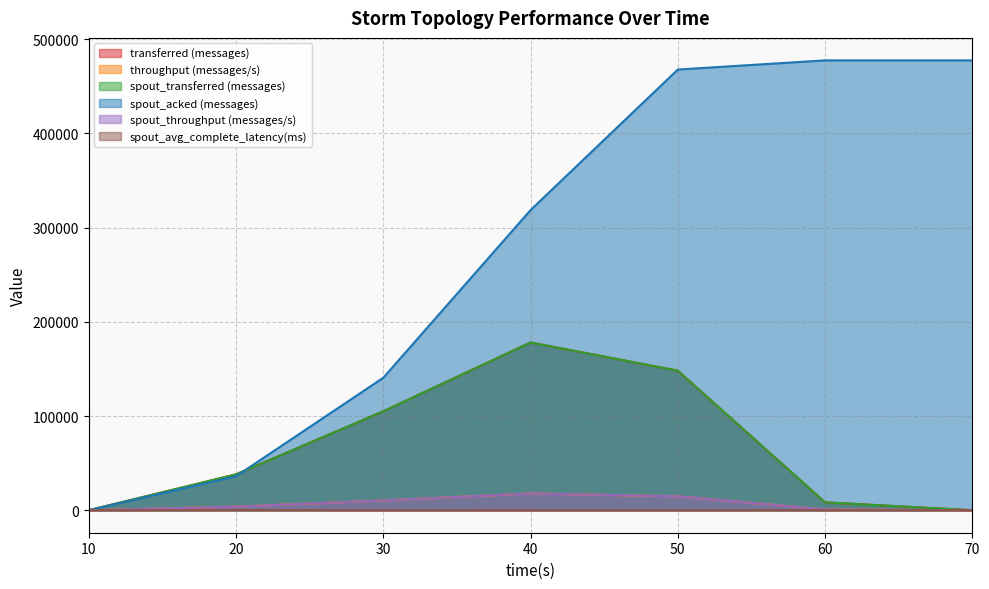

At which category does spout_avg_complete_latency(ms) reach its first local valley?

50